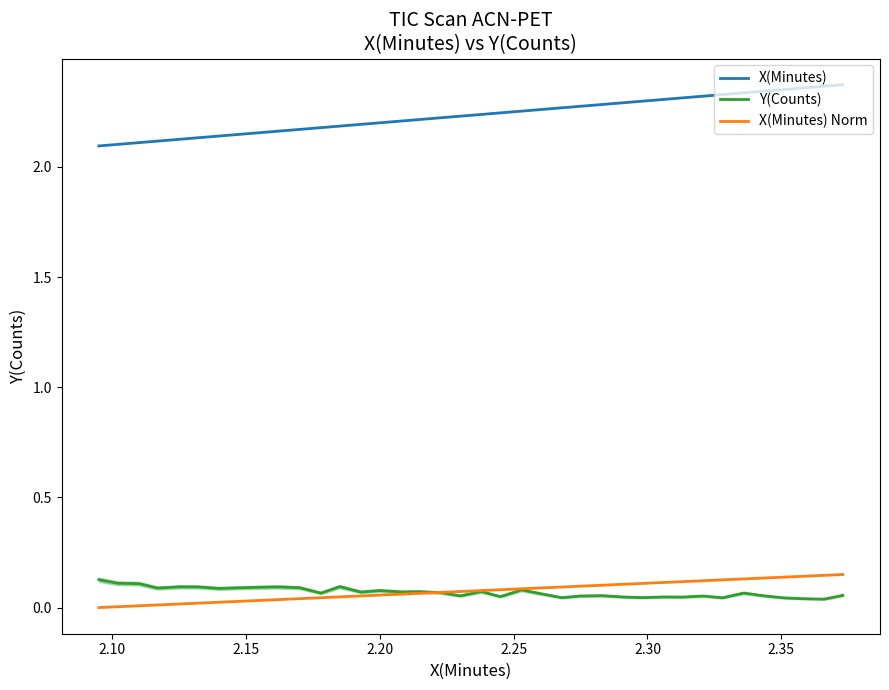

True or false: X(Minutes) and X(Minutes) Norm cross at least once.

False